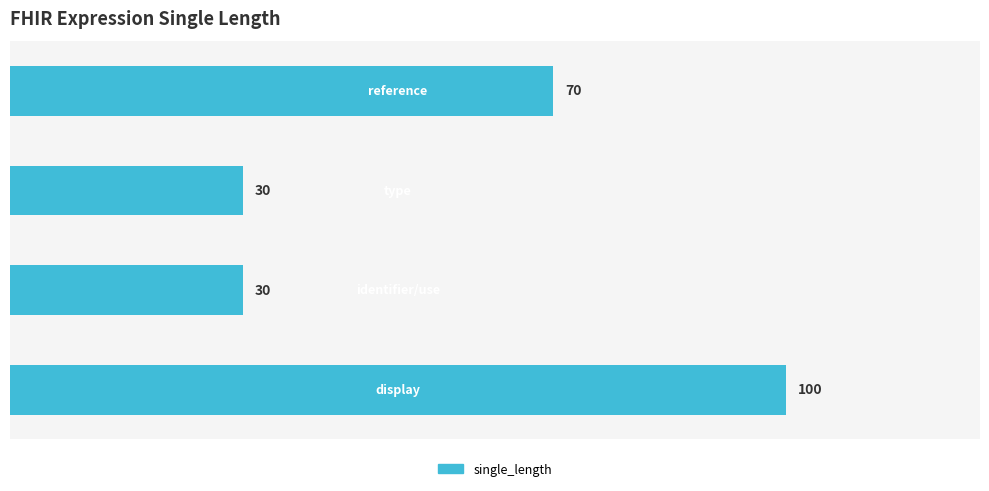

How many bars are there in total?

4